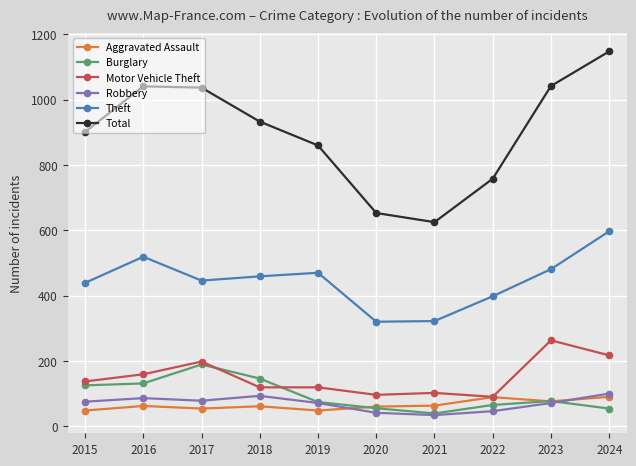

Which series has the largest total across all categories?

Total